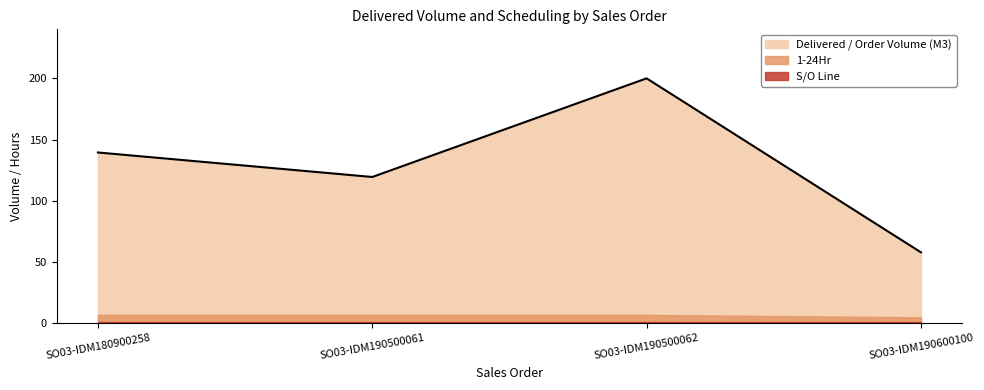

What is the difference between the second highest and minimum values in the Delivered / Order Volume (M3) series?

81.5